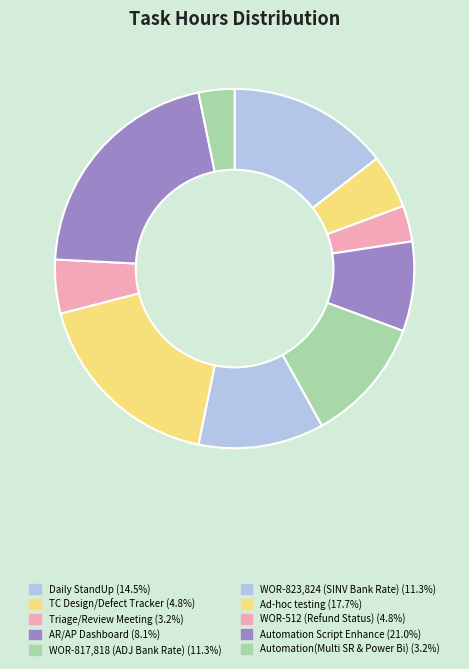

Count the number of slices in the pie.

10